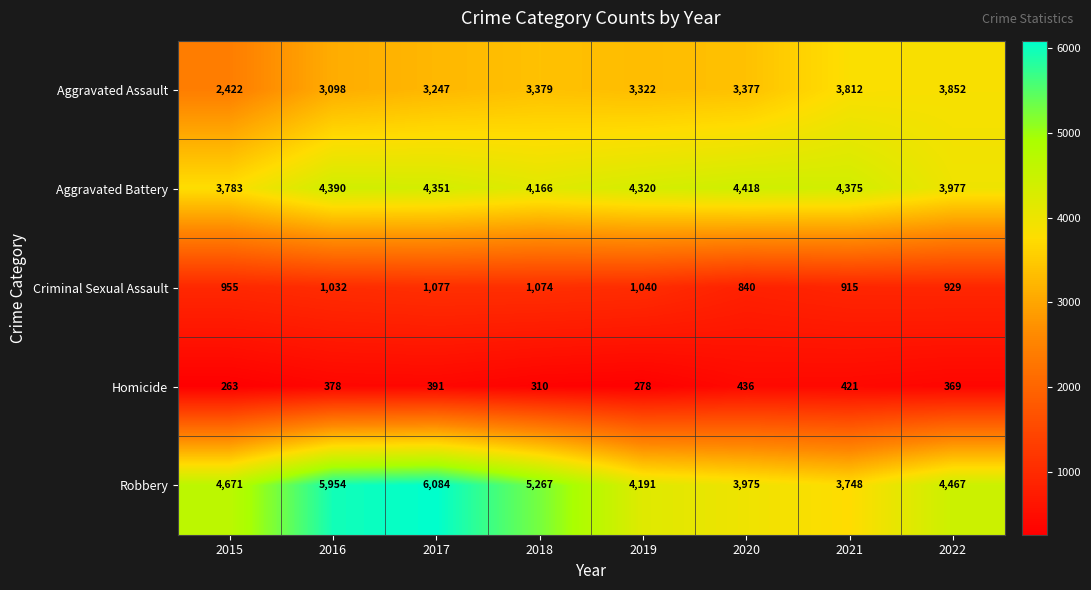

What is the difference between the maximum and minimum values in the Aggravated Battery series?

635